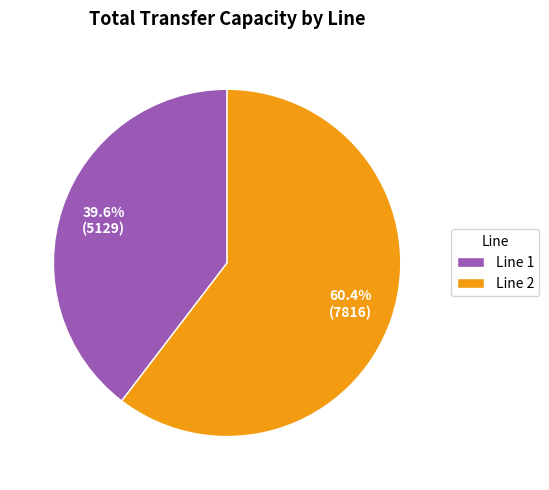

Which category has the biggest portion of the pie?

Line 2